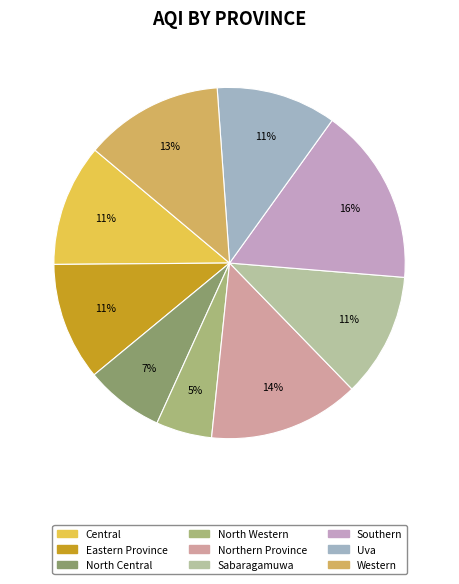

Is there a majority slice in this chart?

No